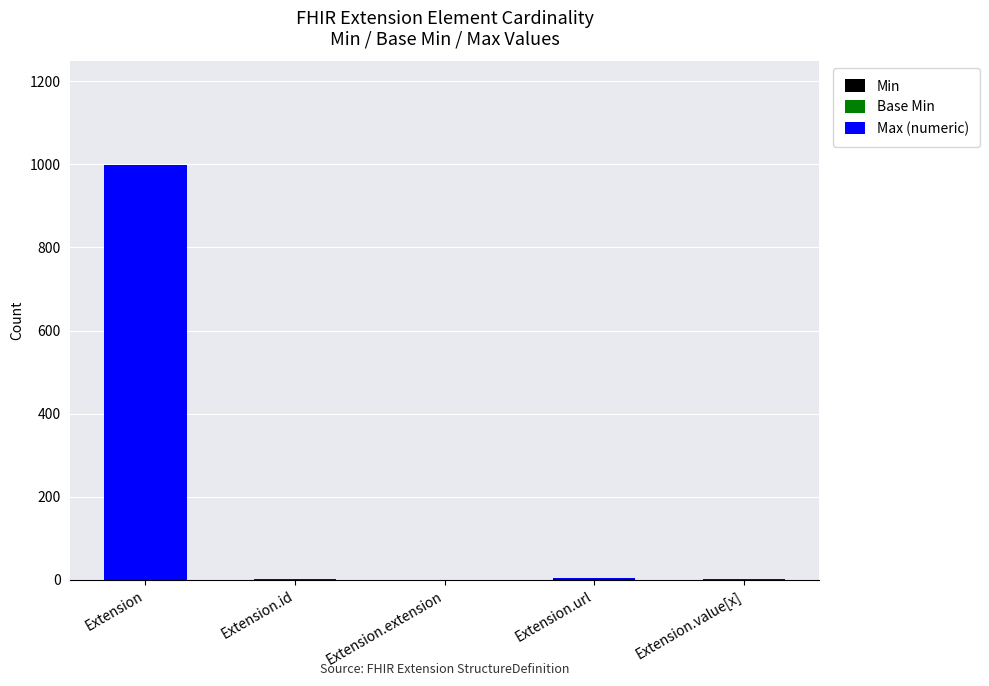

At which category is the sum across all series the highest?

Extension